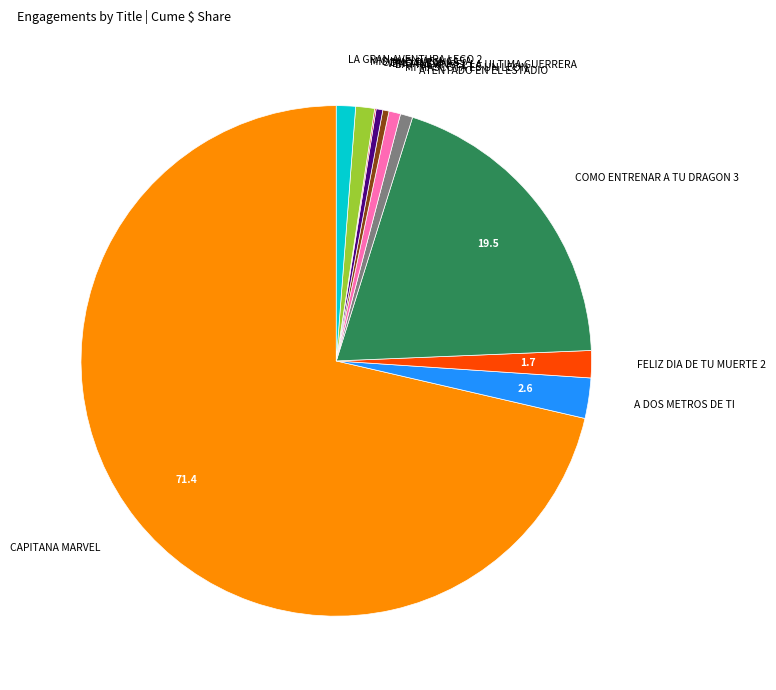

Is there a majority slice in this chart?

Yes